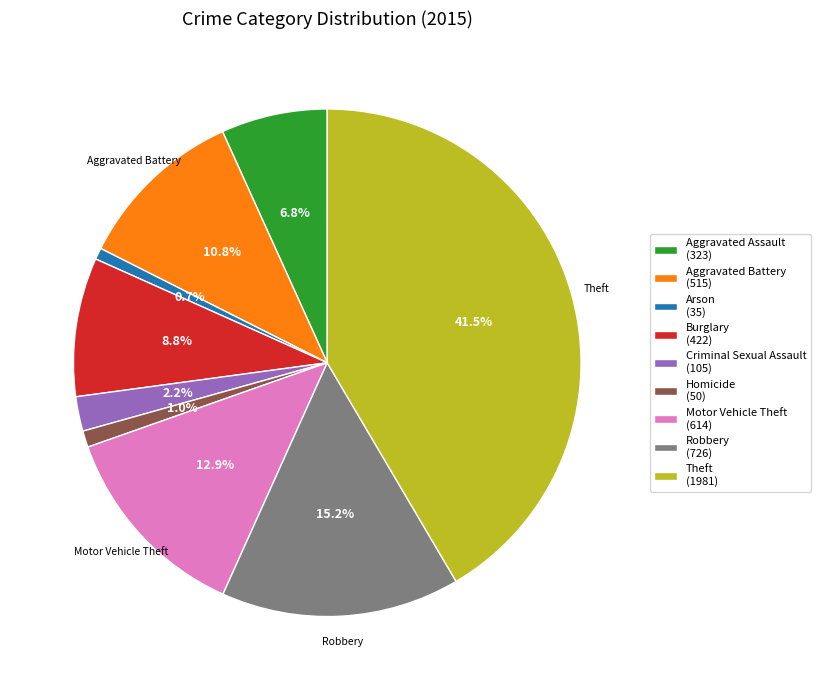

Does Aggravated Battery represent more than half of the total?

No